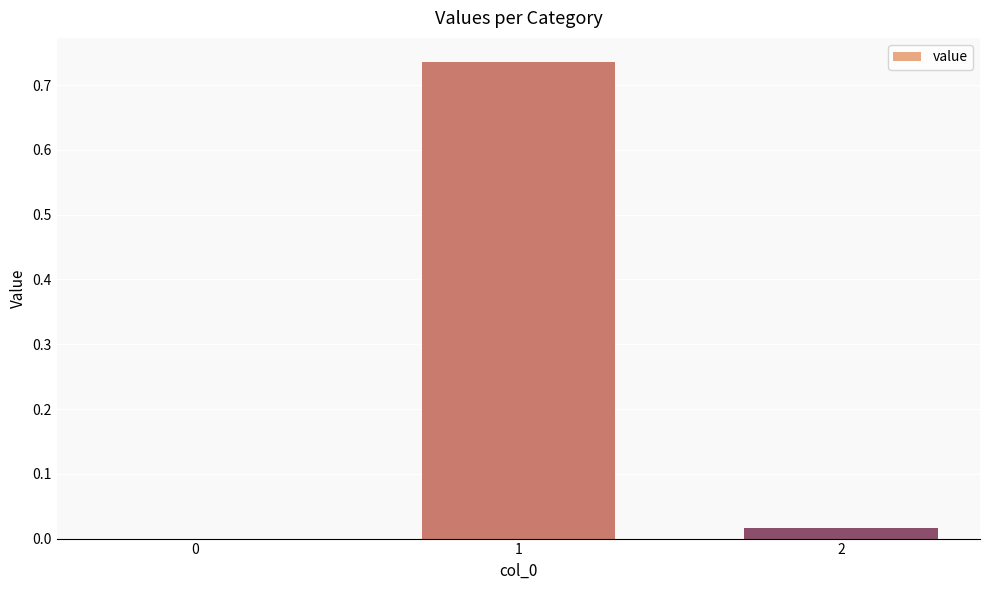

What is the sum of all values?

0.8